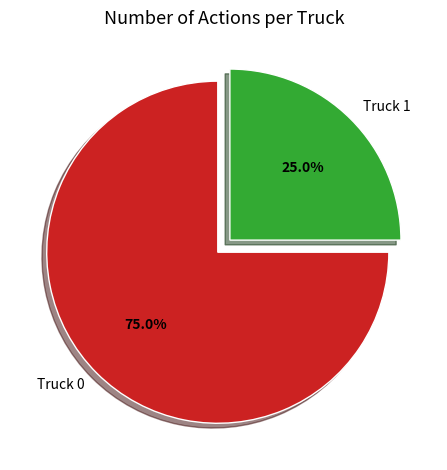

What is the largest slice in the pie chart?

Truck 0